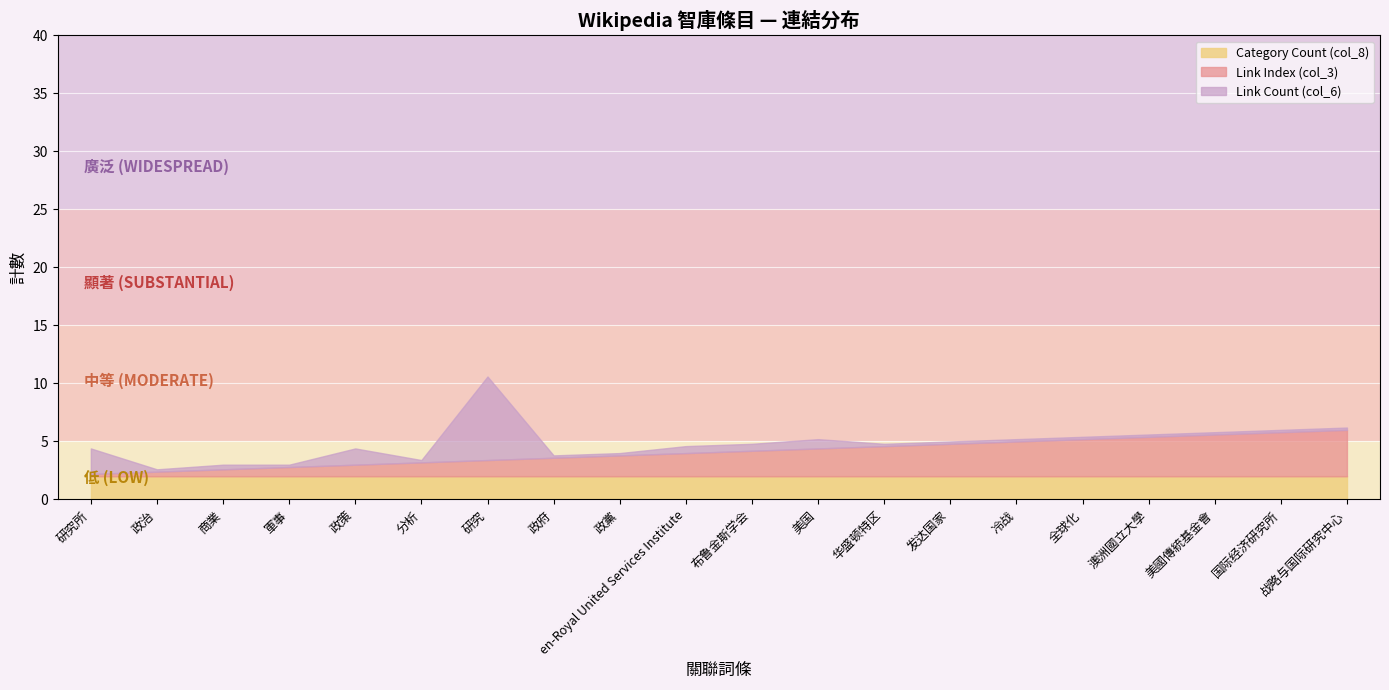

The Link Count (col_6) series shows 7 at 研究所. True or false?

False